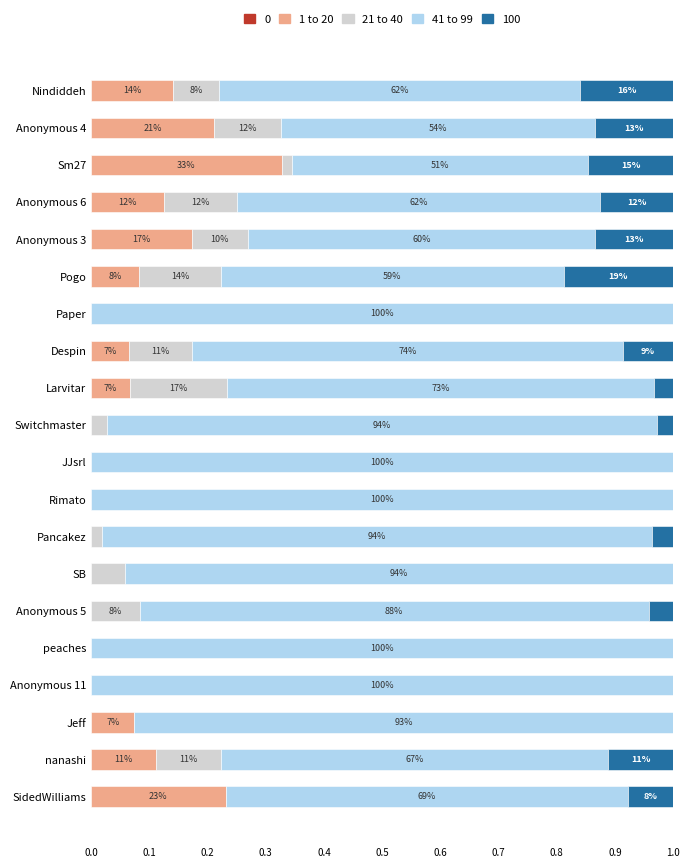

What is the difference between the maximum and second lowest values in the 21 to 40 series?

0.2